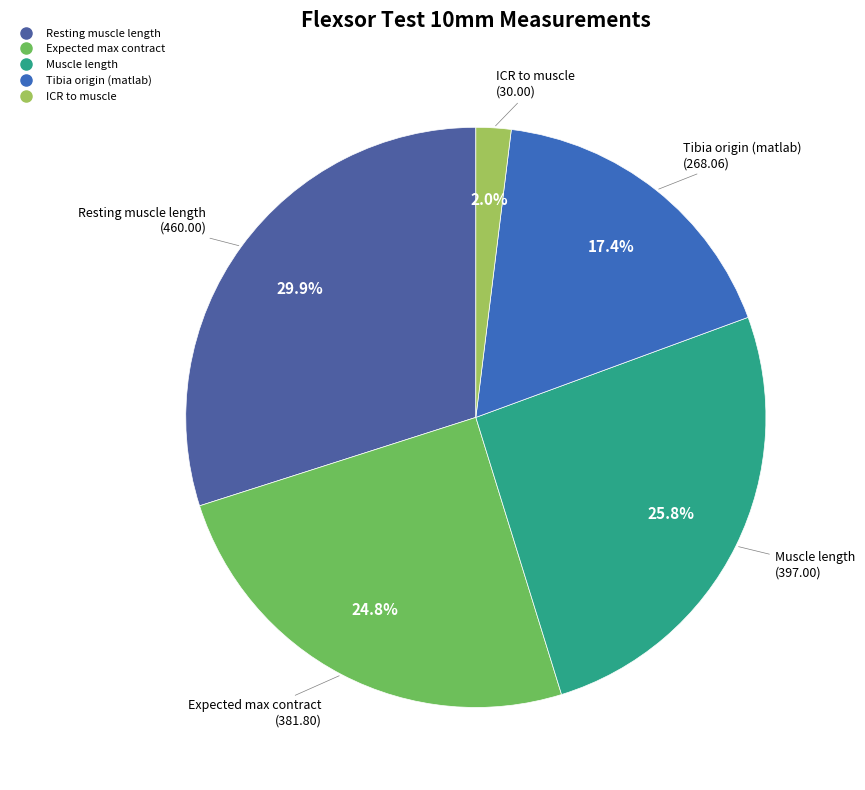

To the nearest percent, what is the difference between the largest and smallest slice percentages?

28%